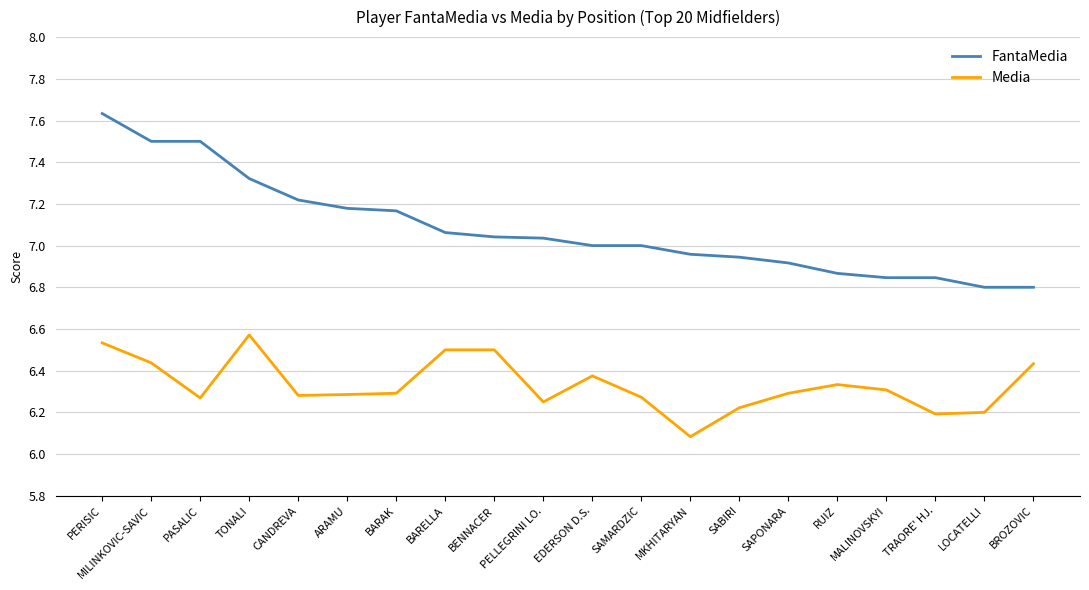

True or false: Media and FantaMedia cross at least once.

False